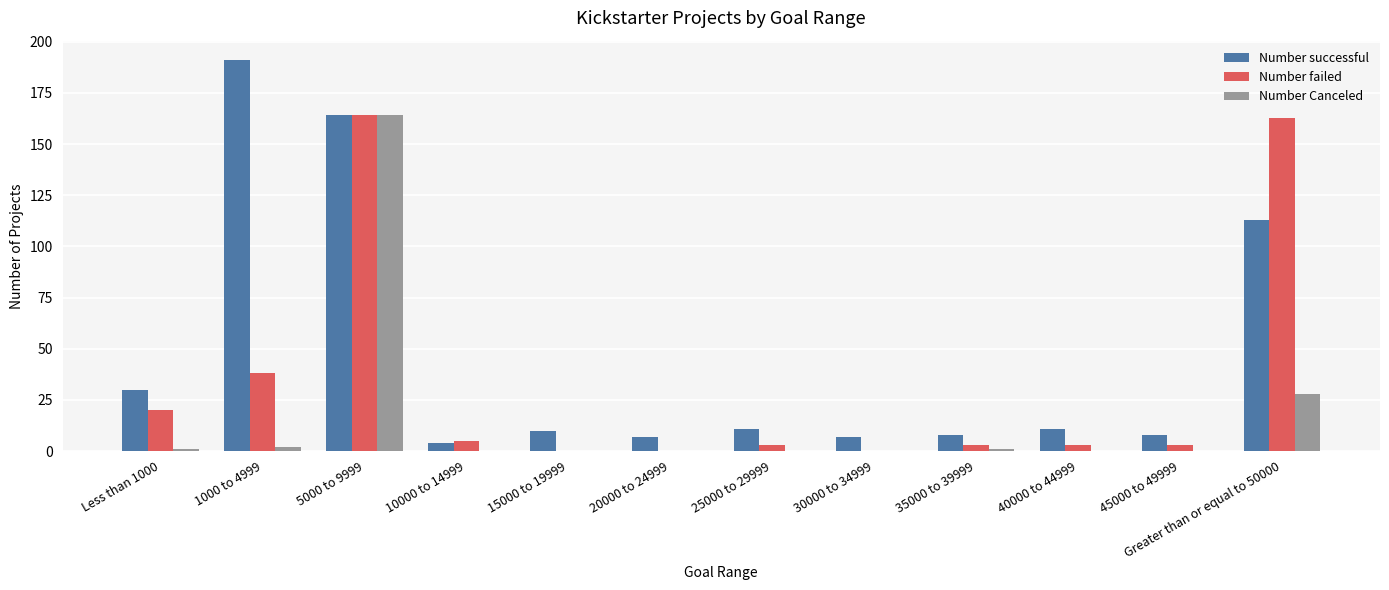

Is it true that Number successful equals 8 at 35000 to 39999?

True